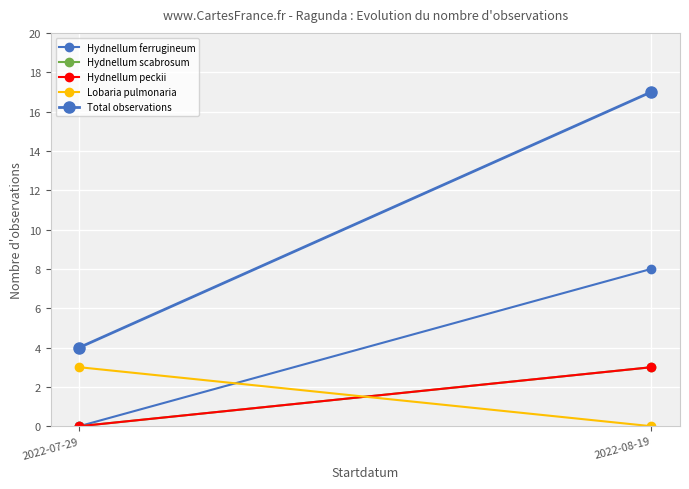

Which category has the lowest value in the Hydnellum scabrosum series?

2022-07-29